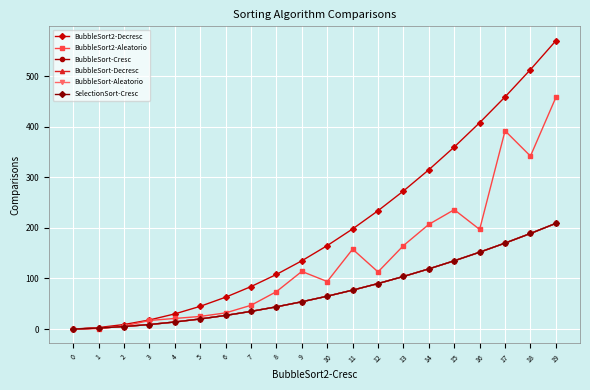

True or false: BubbleSort-Cresc and BubbleSort-Aleatorio cross at least once.

False